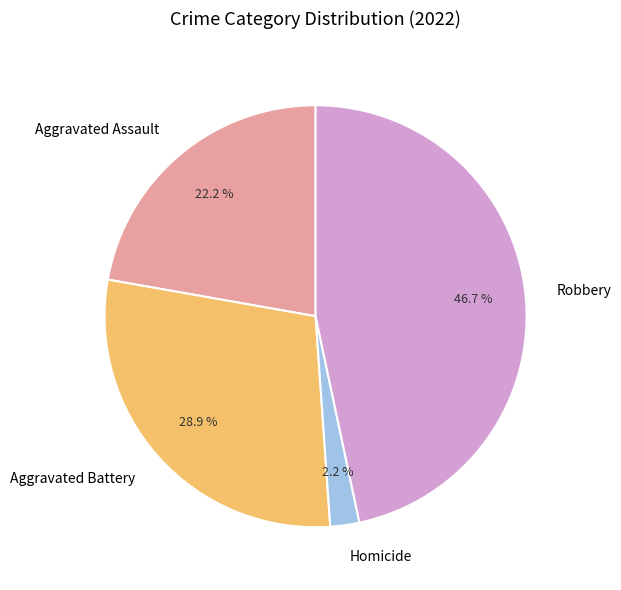

What percentage is the Robbery slice, to the nearest percent?

47%